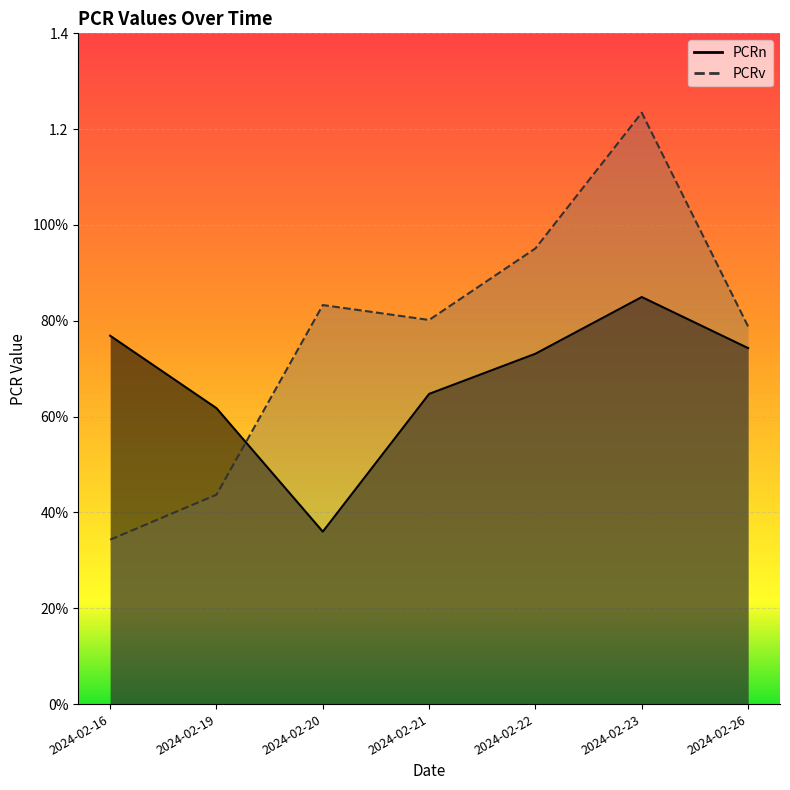

In PCRv, how many points are higher than both neighbors (excluding endpoints)?

2